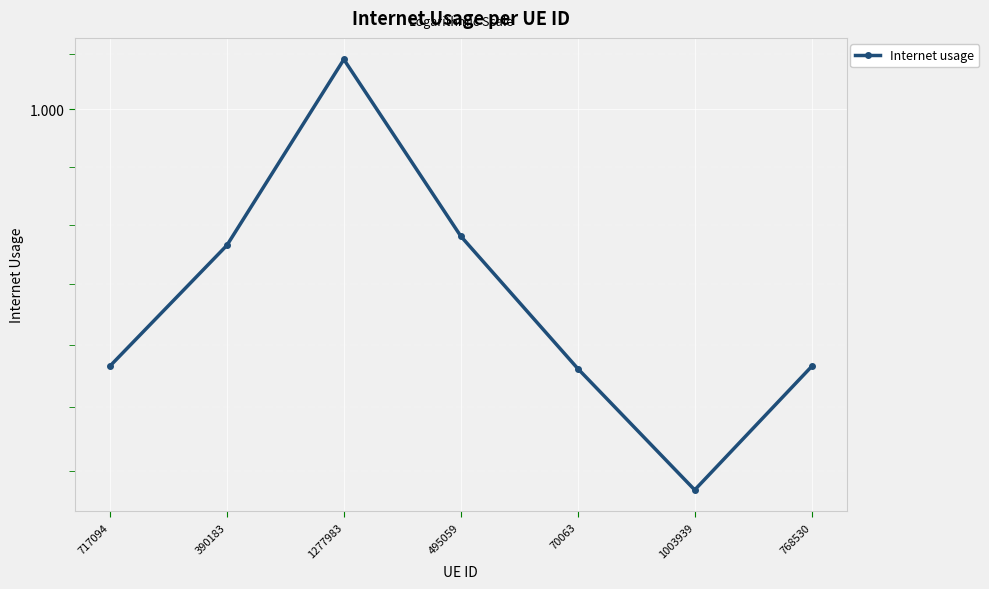

Which label corresponds to the smallest value in the chart?

1003939